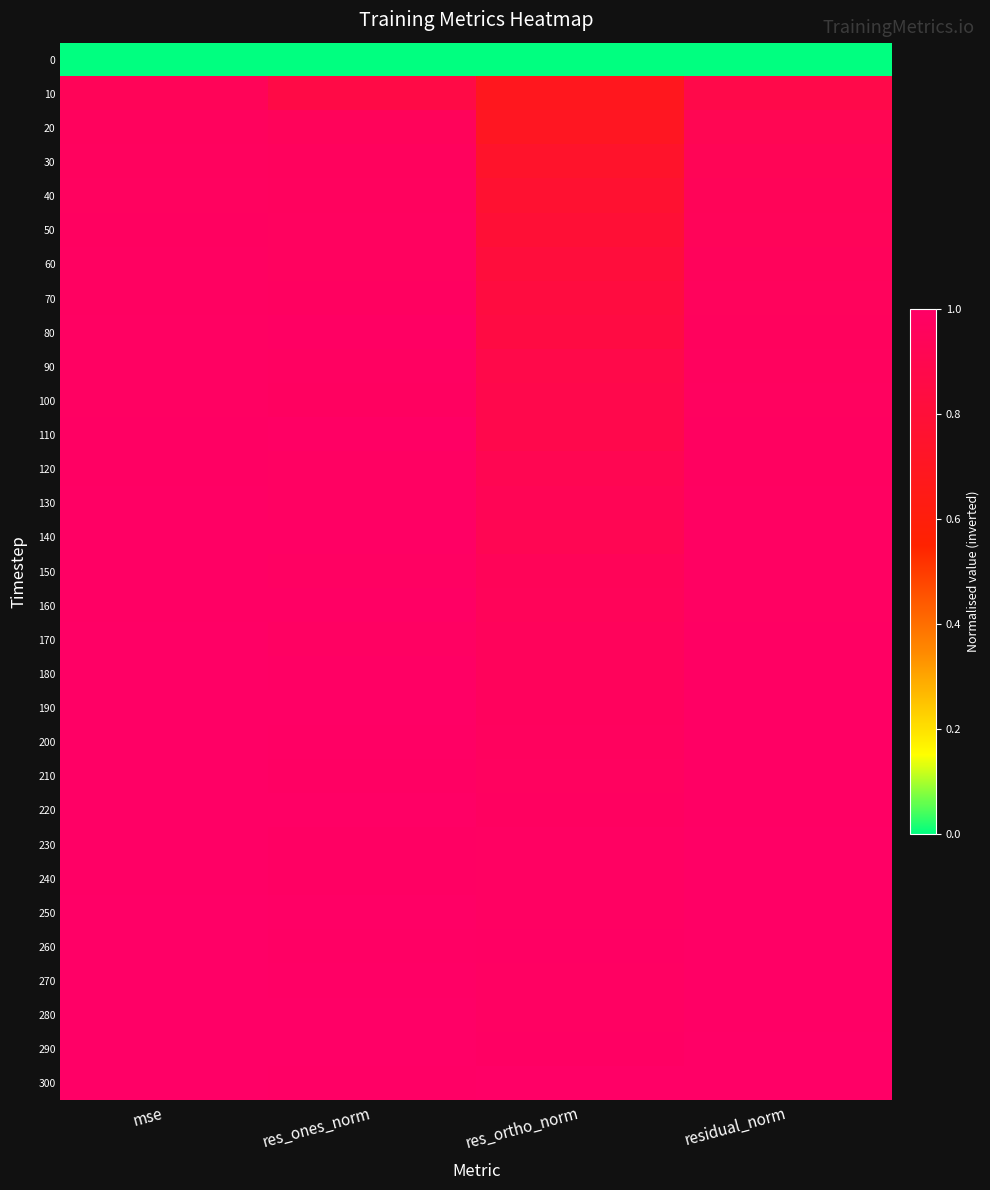

At which category is the sum across all series the highest?

mse